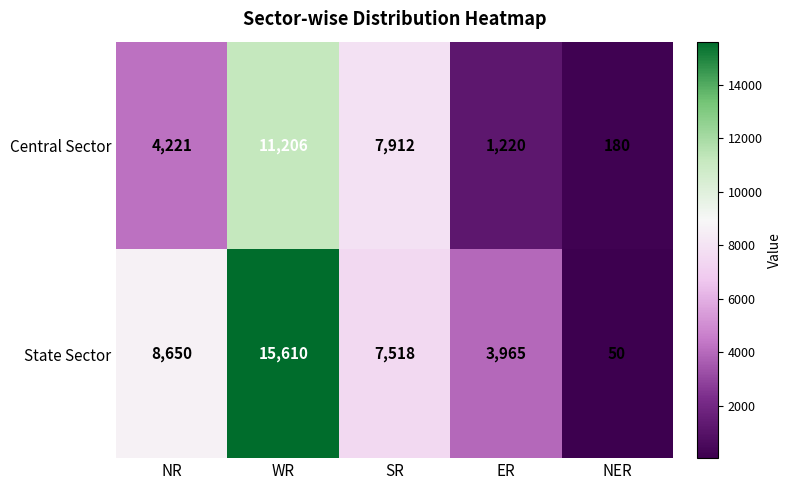

How many series are shown in this chart?

2